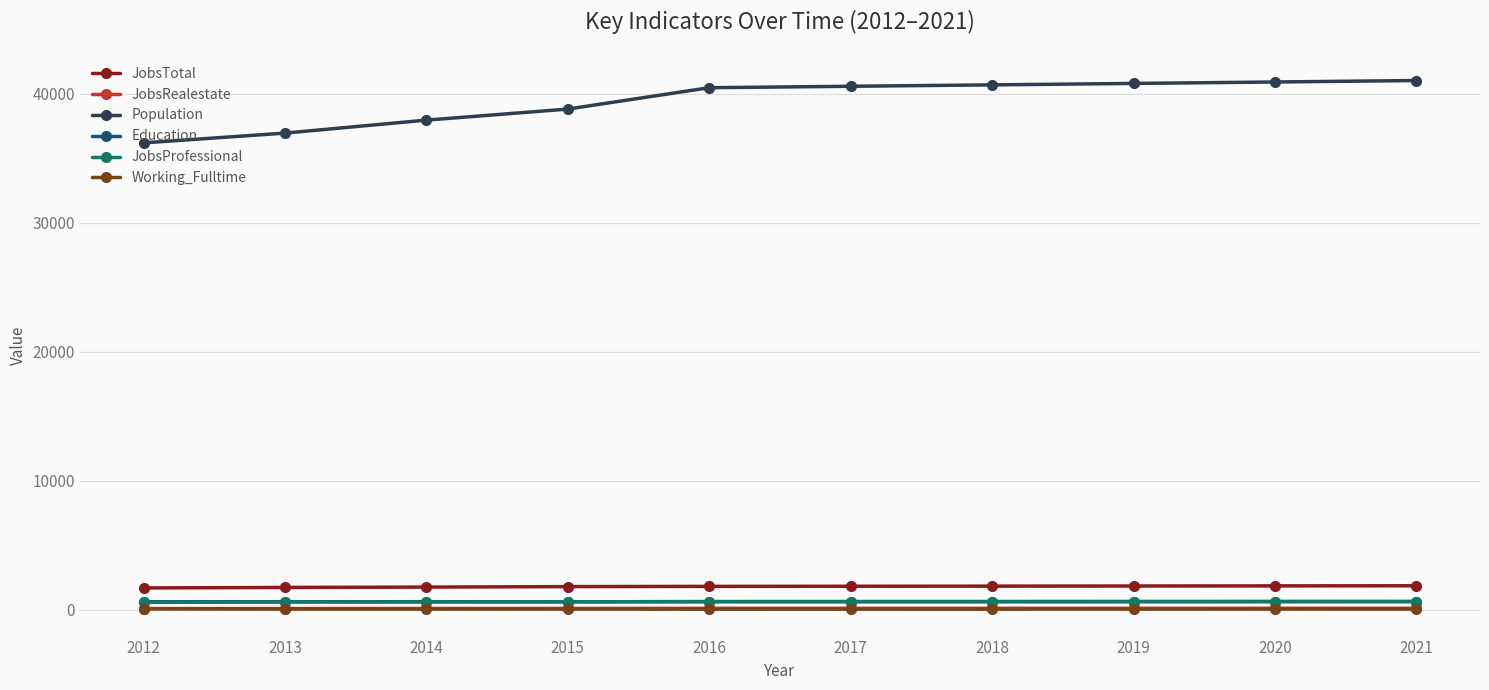

True or false: JobsTotal and JobsRealestate cross at least once.

False